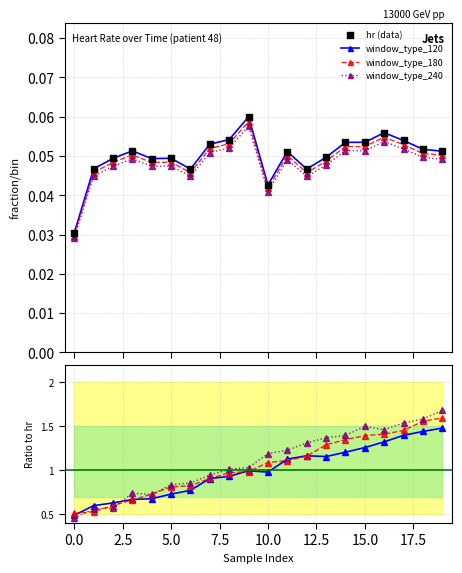

Which series contains the highest Y value?

window_type_240